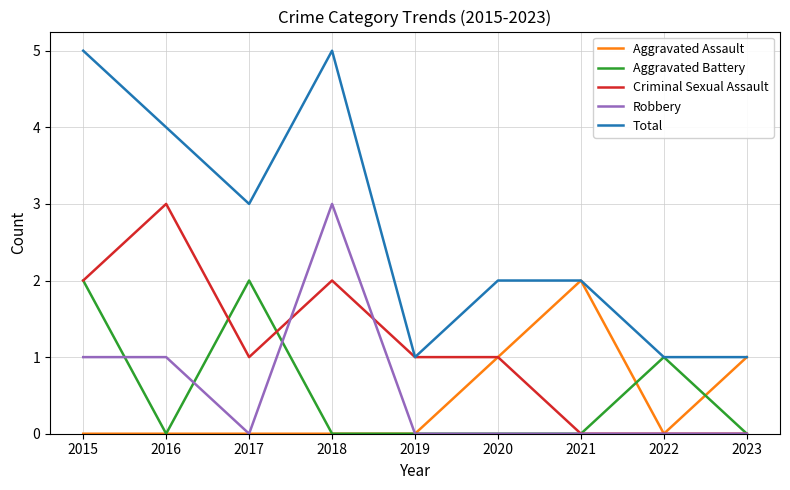

What is the difference between the maximum and second lowest values in the Aggravated Battery series?

2